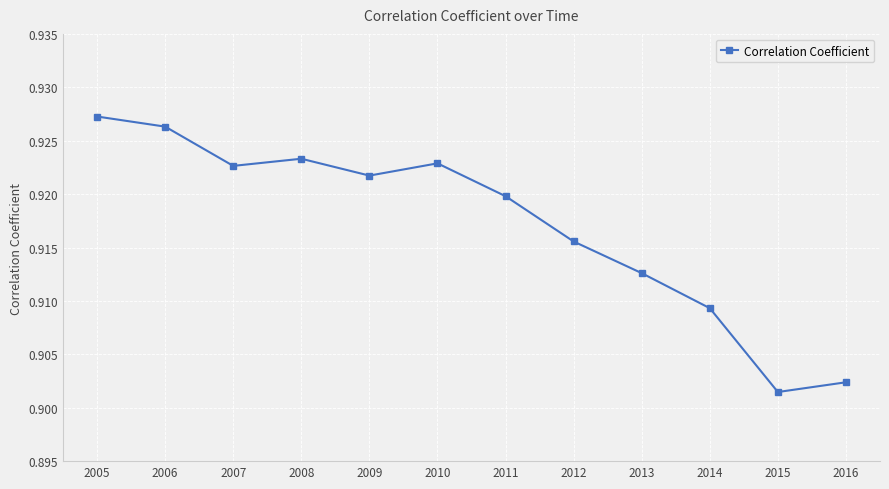

Does the chart display data point markers on the line(s)?

Yes